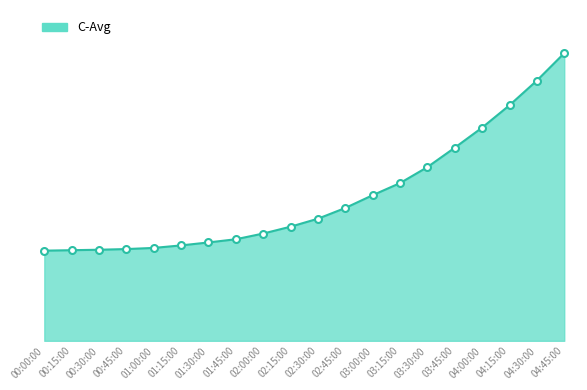

What is the label of the 16th point from the right?

01:00:00